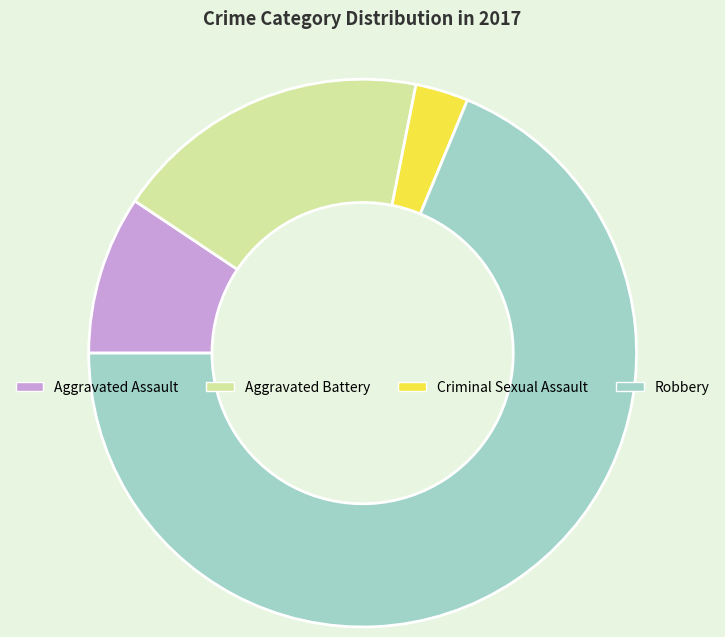

Which slice represents more than half of the pie?

Robbery